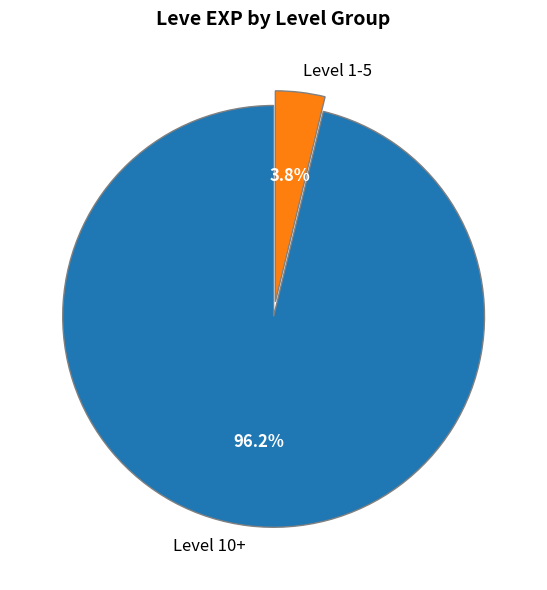

Rank the categories by value from highest to lowest.

Level 10+, Level 1-5